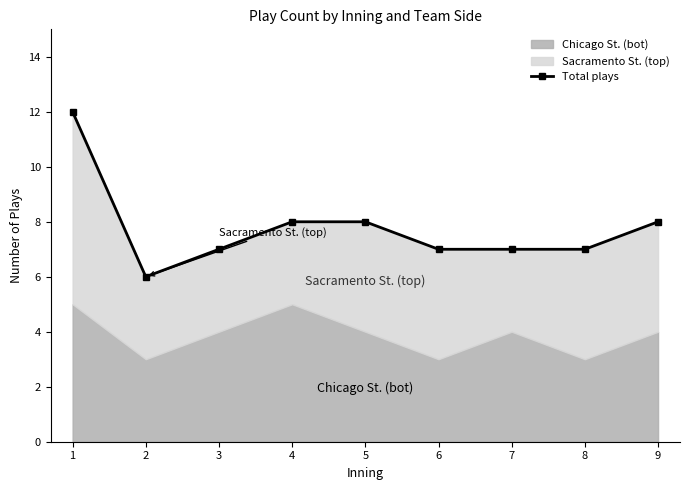

What is the average value?

8